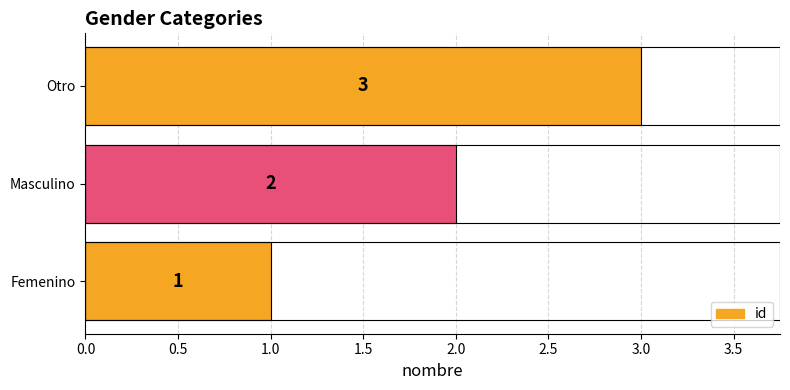

How many distinct data groups are displayed?

1